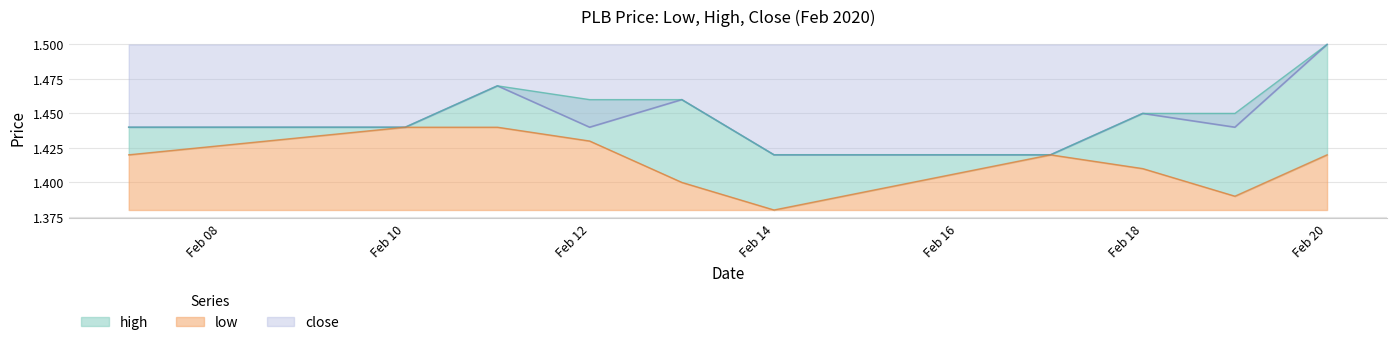

At how many categories does at least one series exceed 1?

10